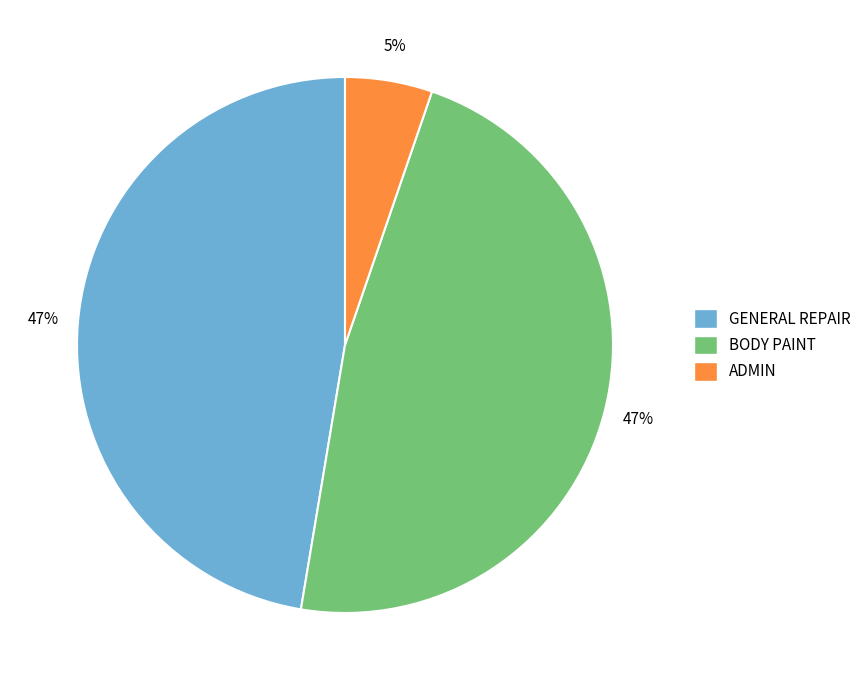

To the nearest percent, what portion does ADMIN represent?

5%